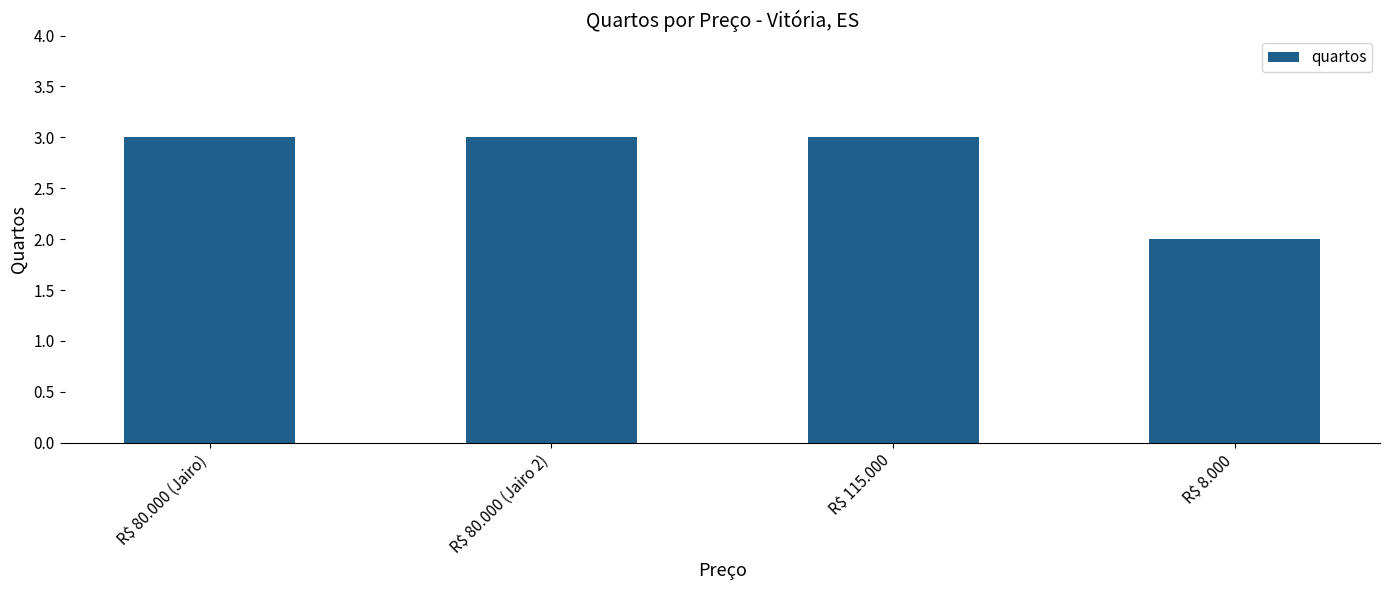

How many series are shown in this chart?

1